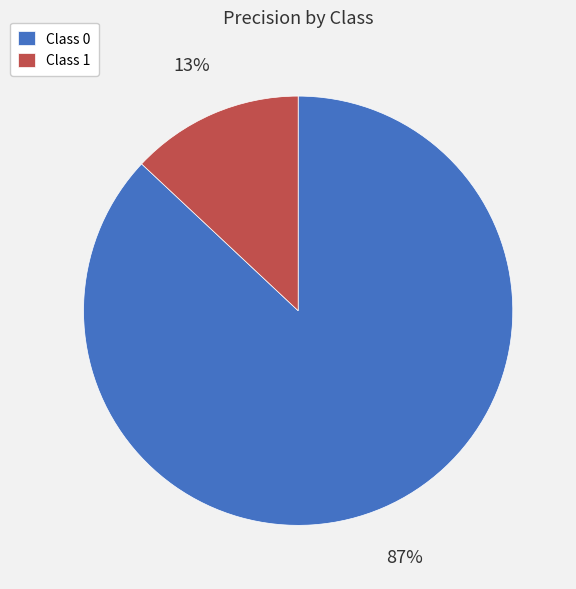

How many segments does this pie chart have?

2